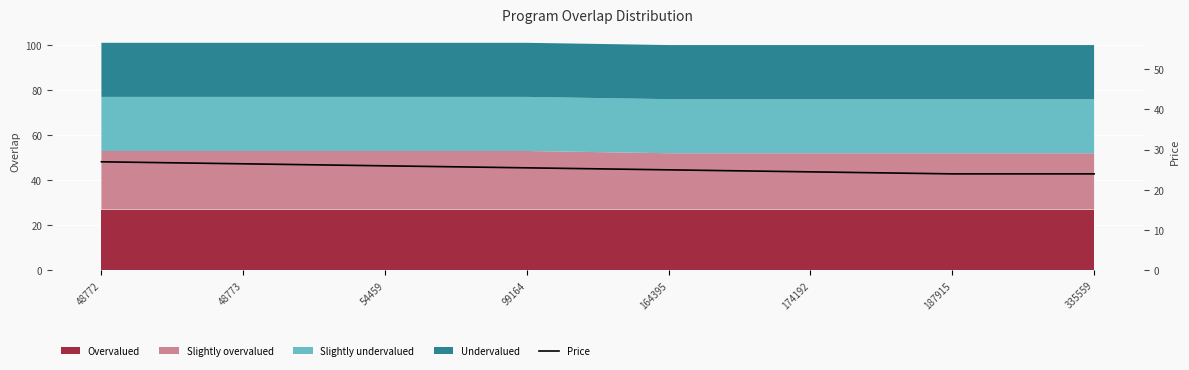

What is the difference between the maximum and minimum values?

3.0